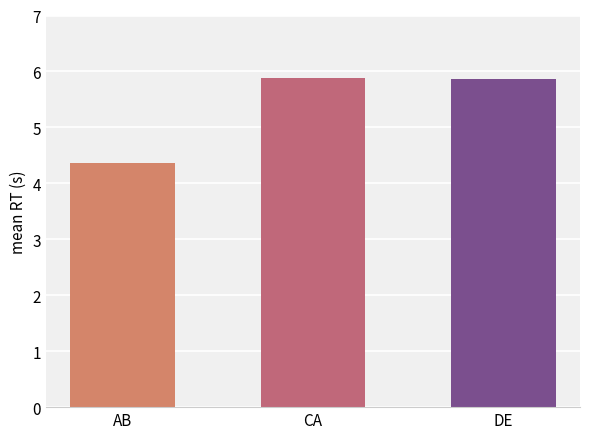

How many series are shown in this chart?

1